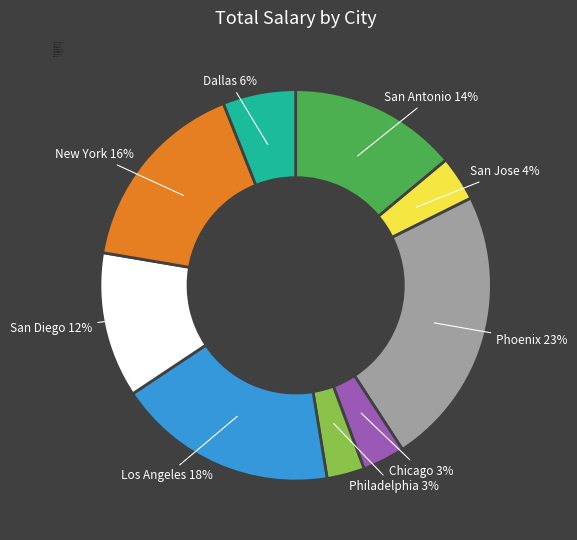

Is there any slice that represents more than half of the pie?

No